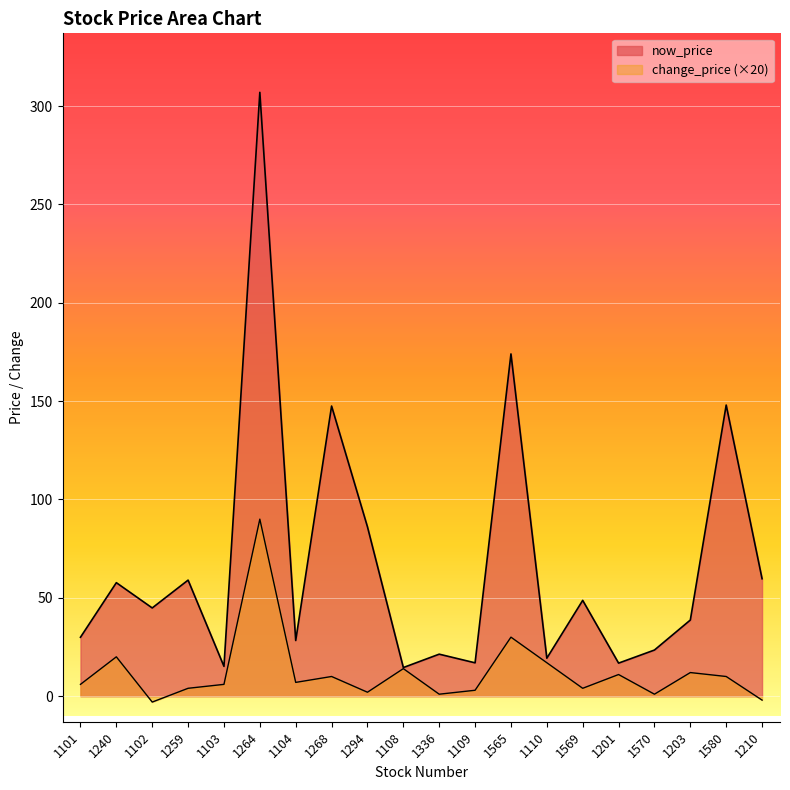

Rank the series by their average value, from lowest to highest.

change_price, now_price